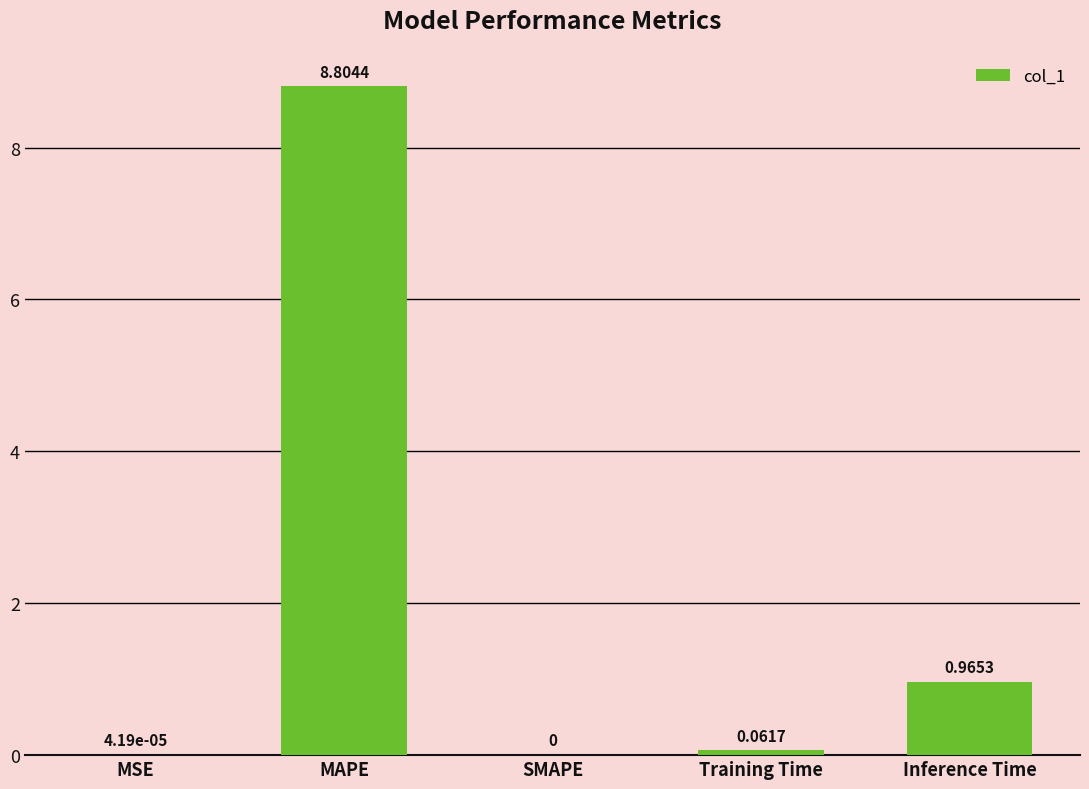

What is the sum of all values?

9.8